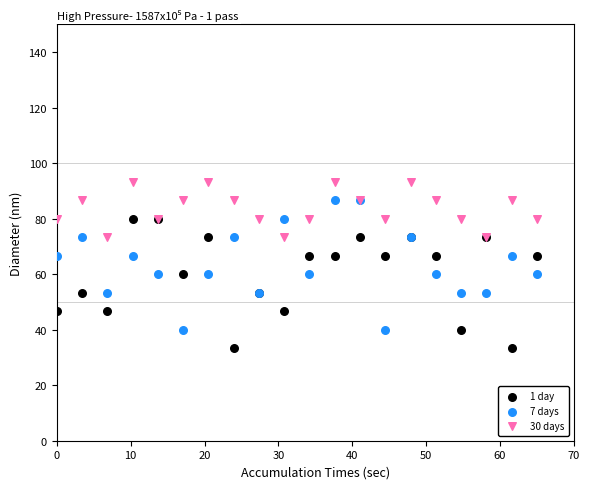

What is the X range (max minus min) for the scatter plot?

65.0